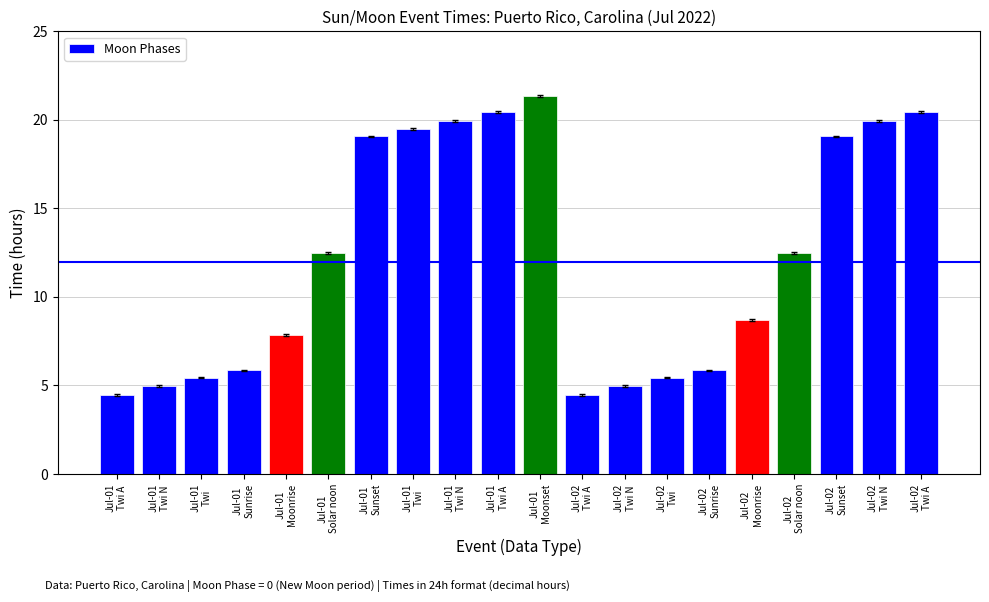

What is the greatest value displayed?

21.3